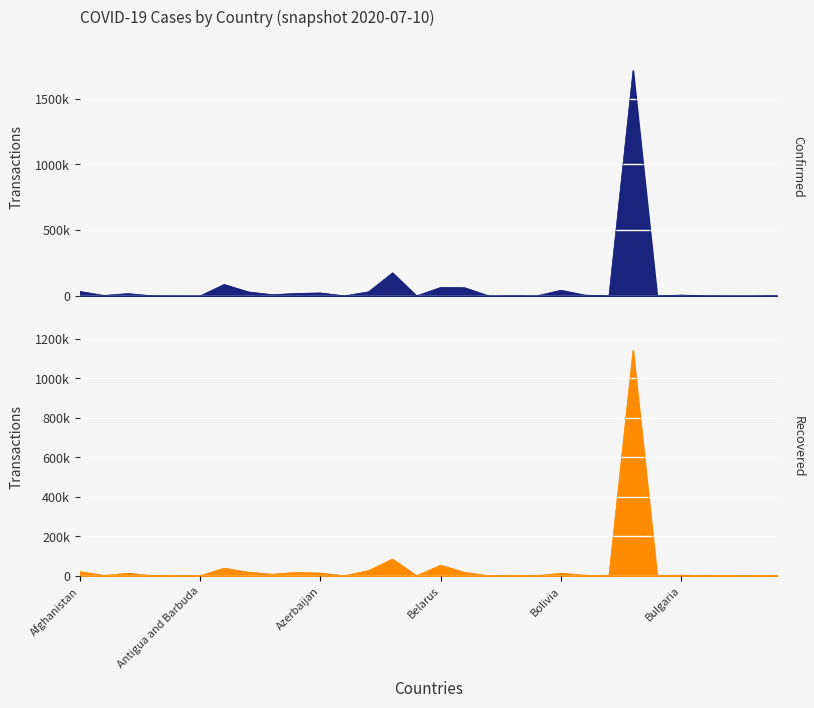

The value of confirmed at 18 is 1199. True or false?

True